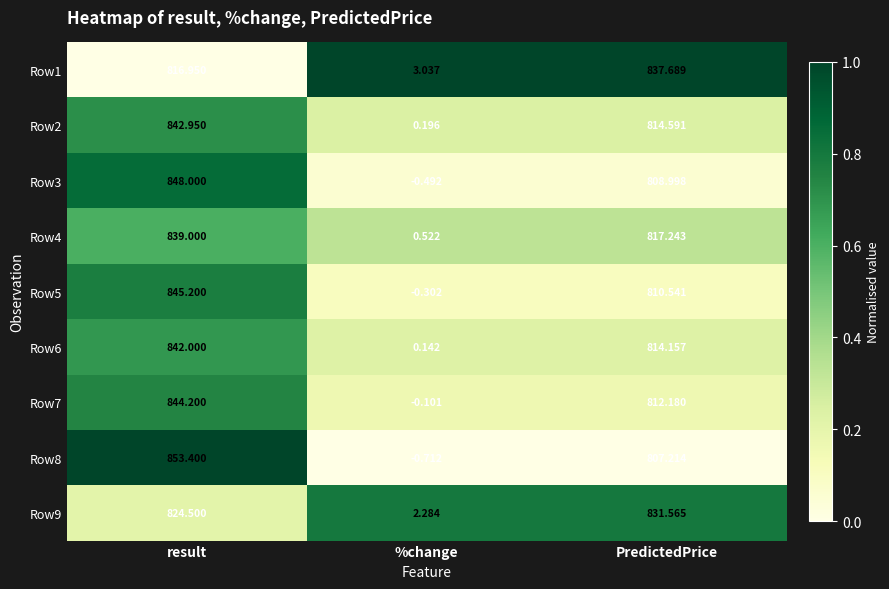

Which category has the lowest value across all series?

%change